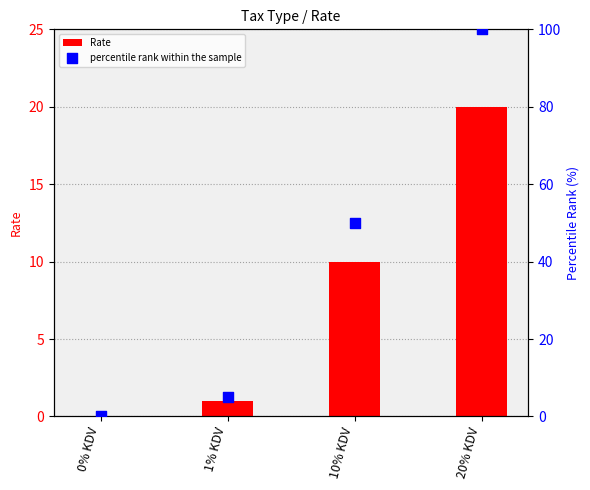

Which series contains the highest Y value?

percentile rank within the sample